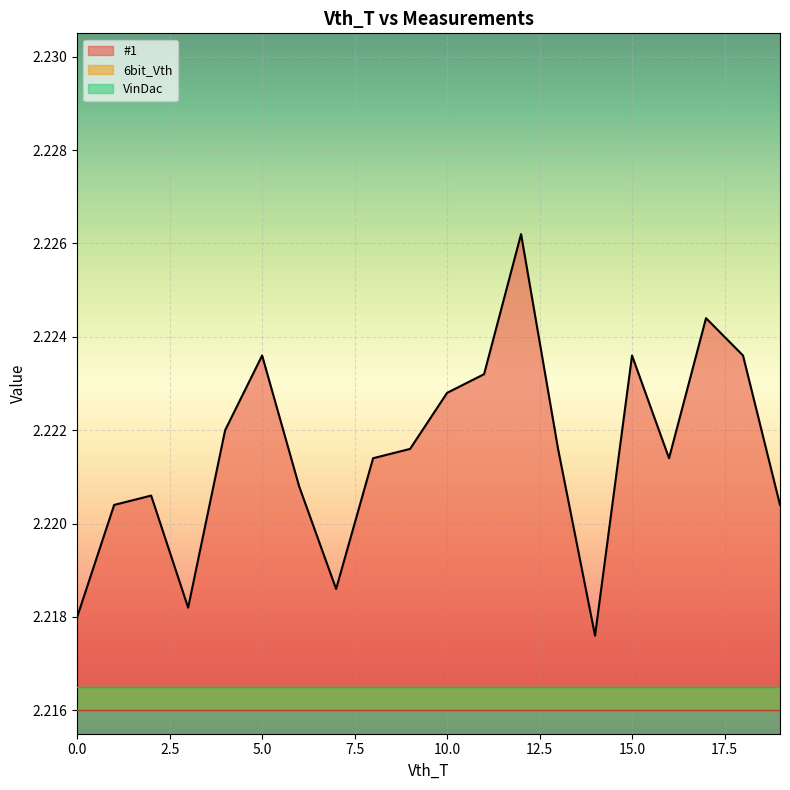

What are all the series names shown in the legend?

#1, 6bit_Vth, VinDac